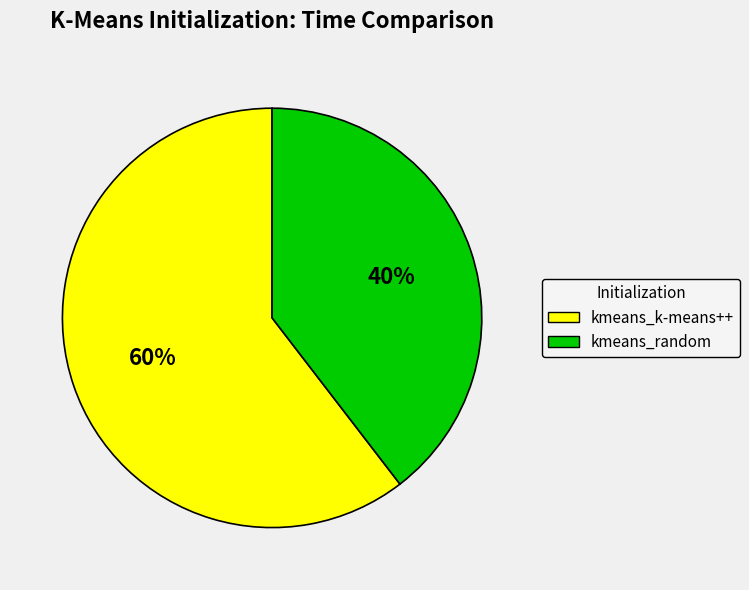

Is there a majority slice in this chart?

Yes